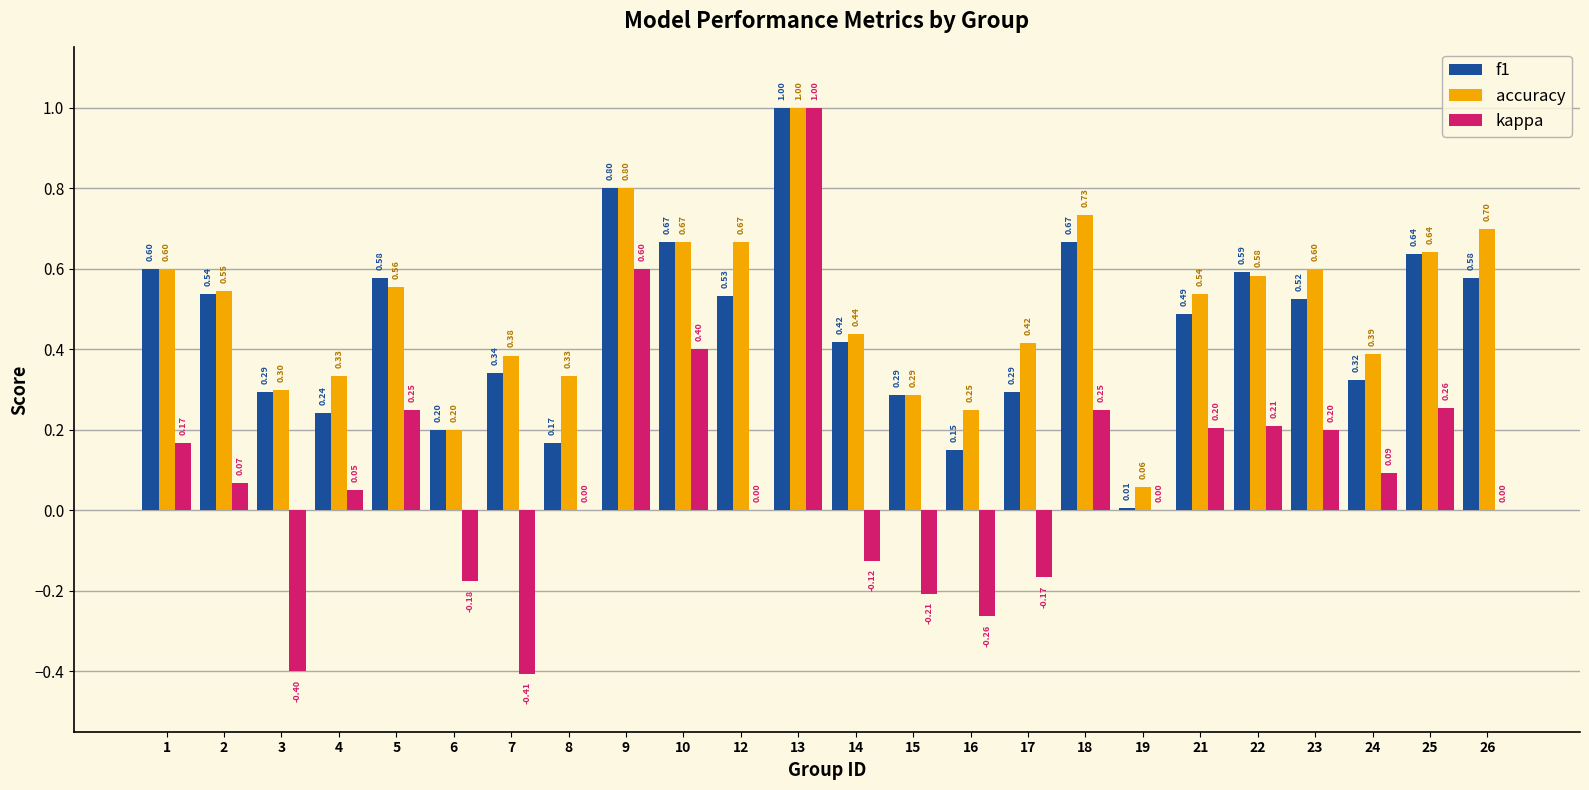

Which category has the highest value across all series?

13